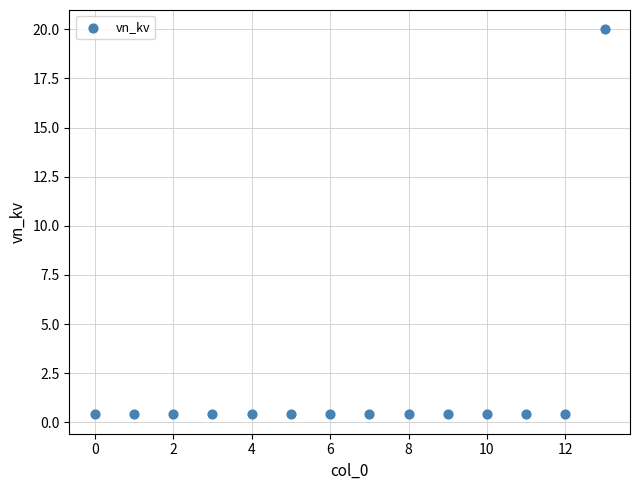

What is the range of Y values (max minus min)?

19.6